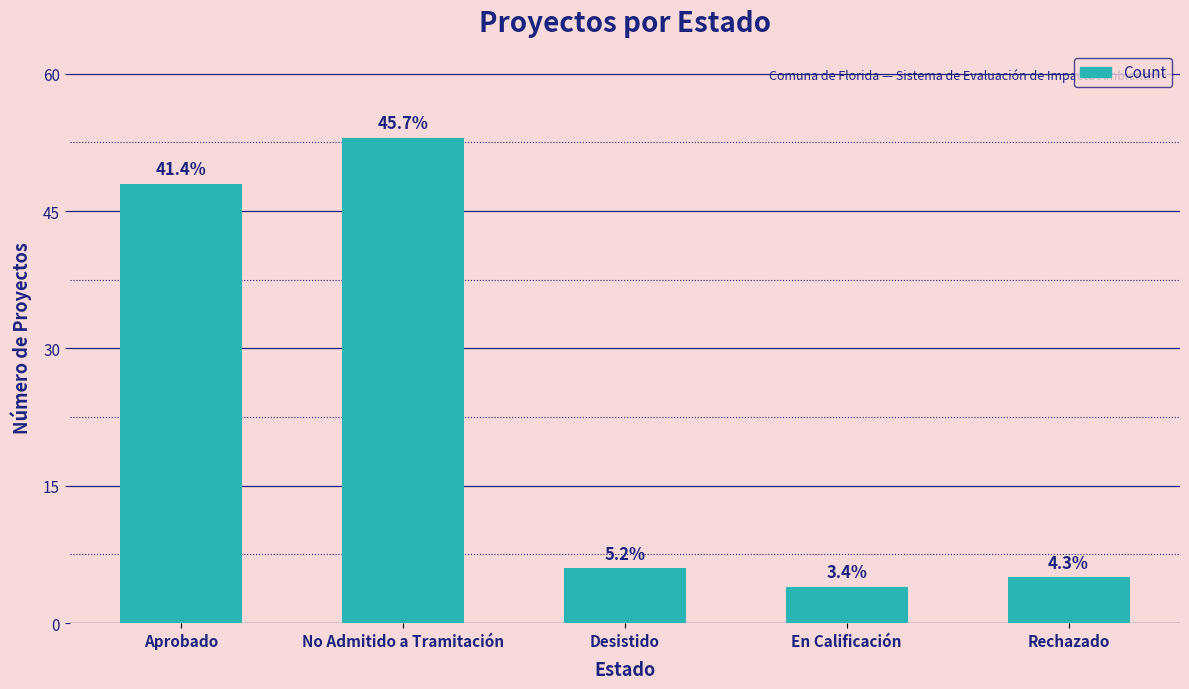

What is the average value?

23